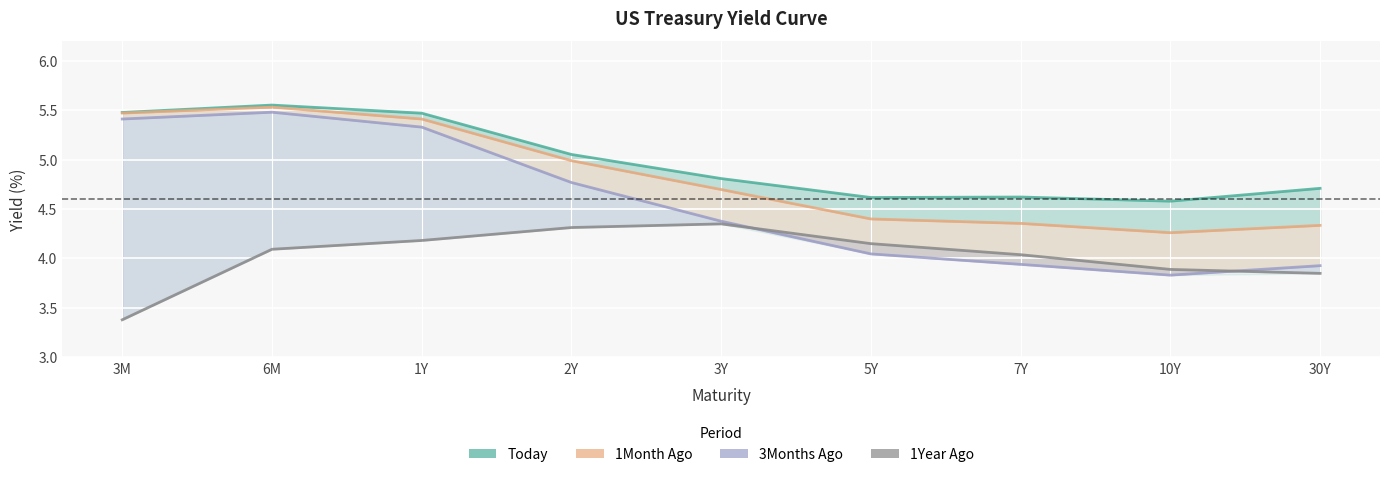

What is the difference between the maximum and minimum values in the 3Months Ago series?

1.7